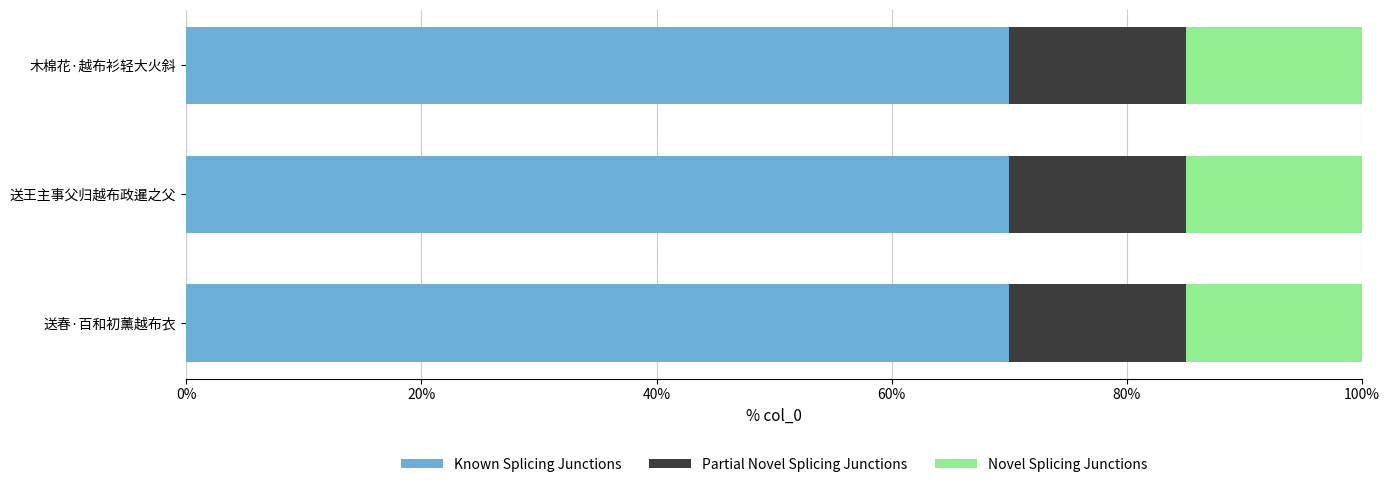

What is the lowest value of the Known Splicing Junctions series?

70